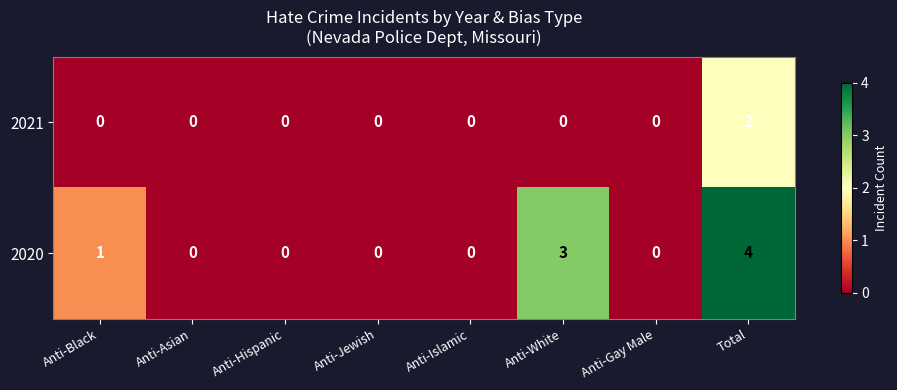

What is the difference between the maximum and minimum values in the 2020 series?

4